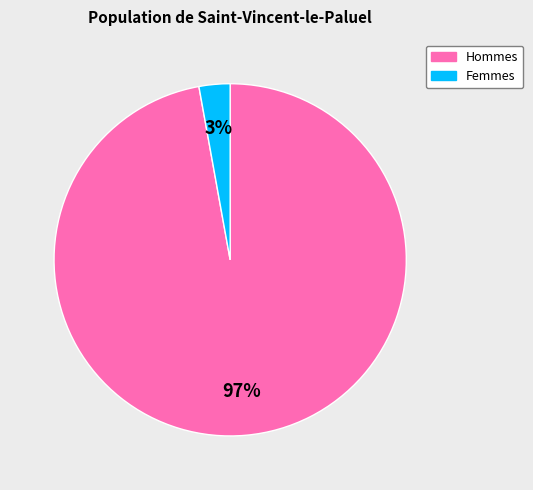

Does any single category account for the majority?

Yes